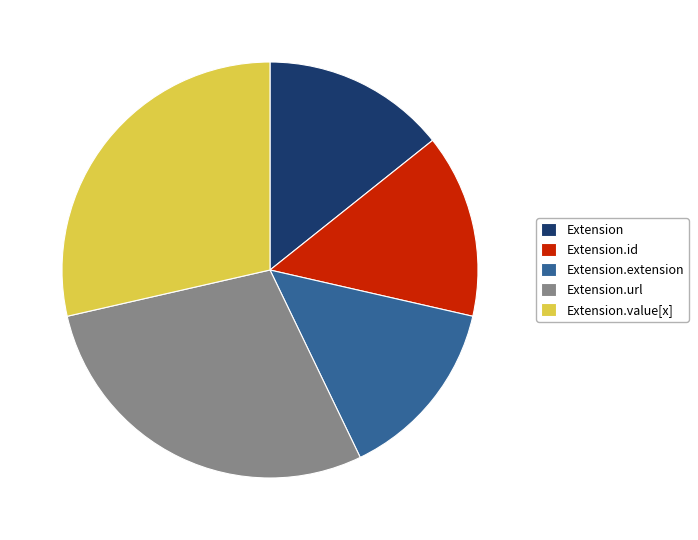

Is it true that Extension.id is 10% of the pie?

False